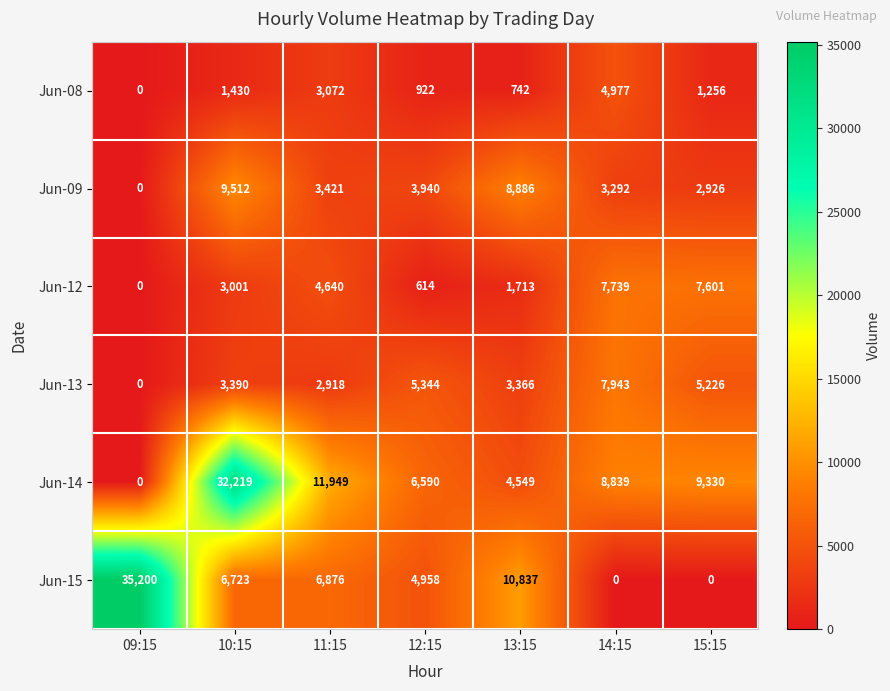

Where does the Jun-09 series first go above 3421?

10:15